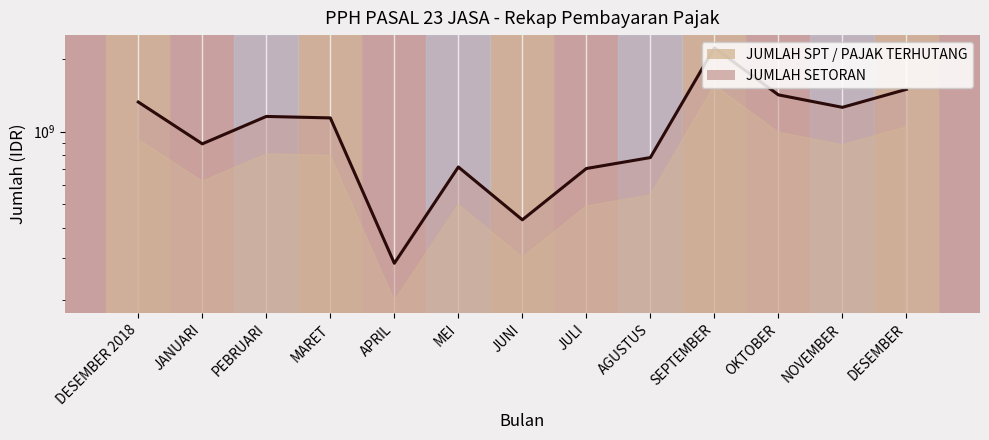

Which has a higher value, PEBRUARI or OKTOBER?

OKTOBER